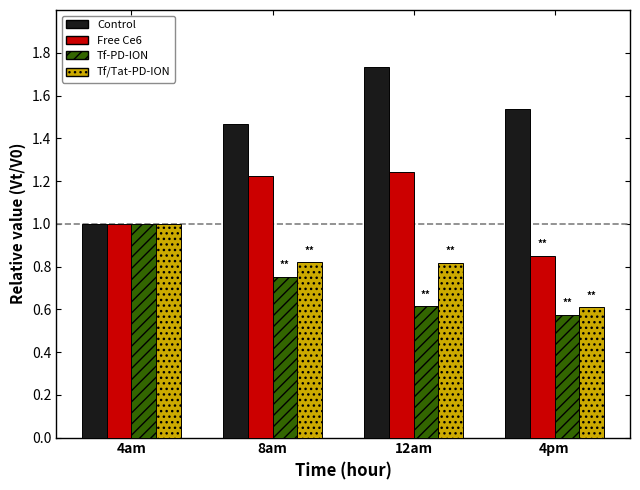

What is the spread (max minus min) of values at 4pm?

1.0